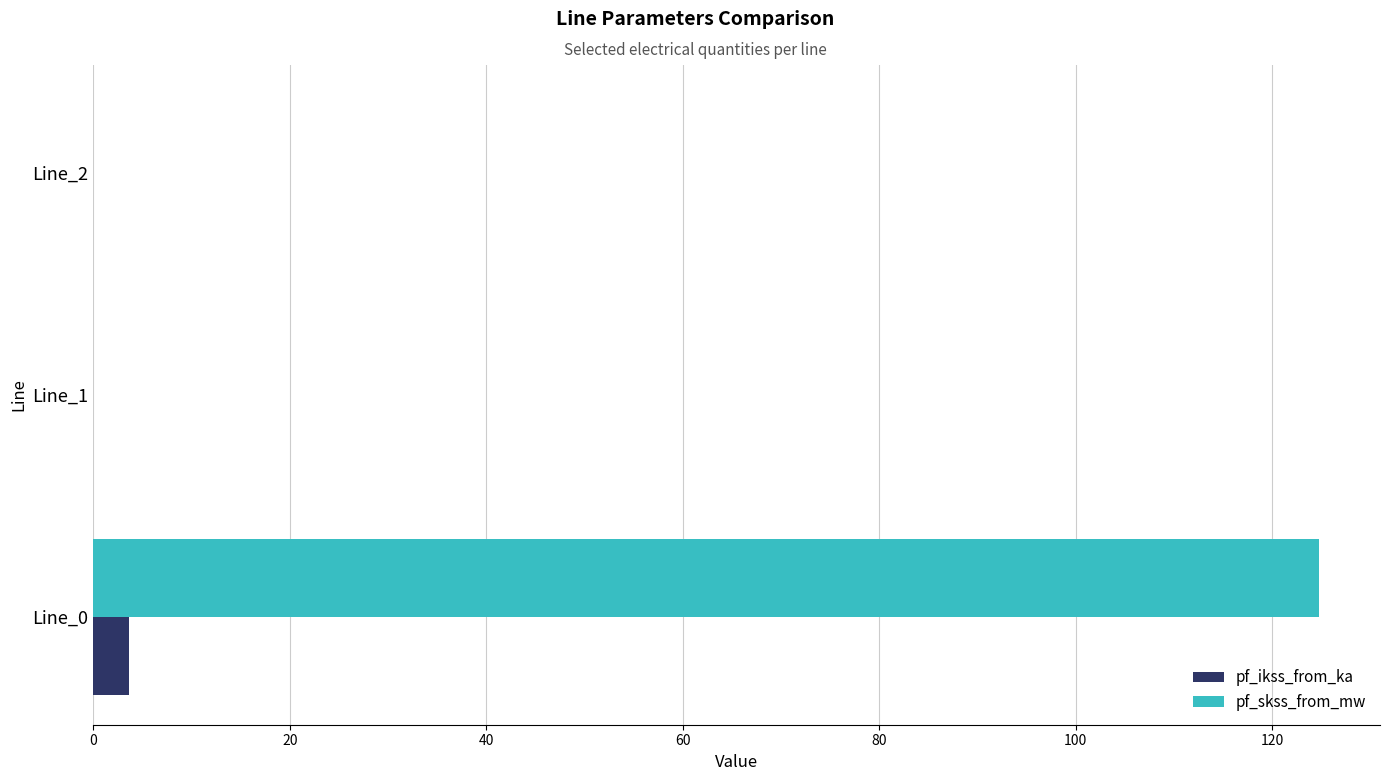

Which category has the highest value across all series?

Line_0